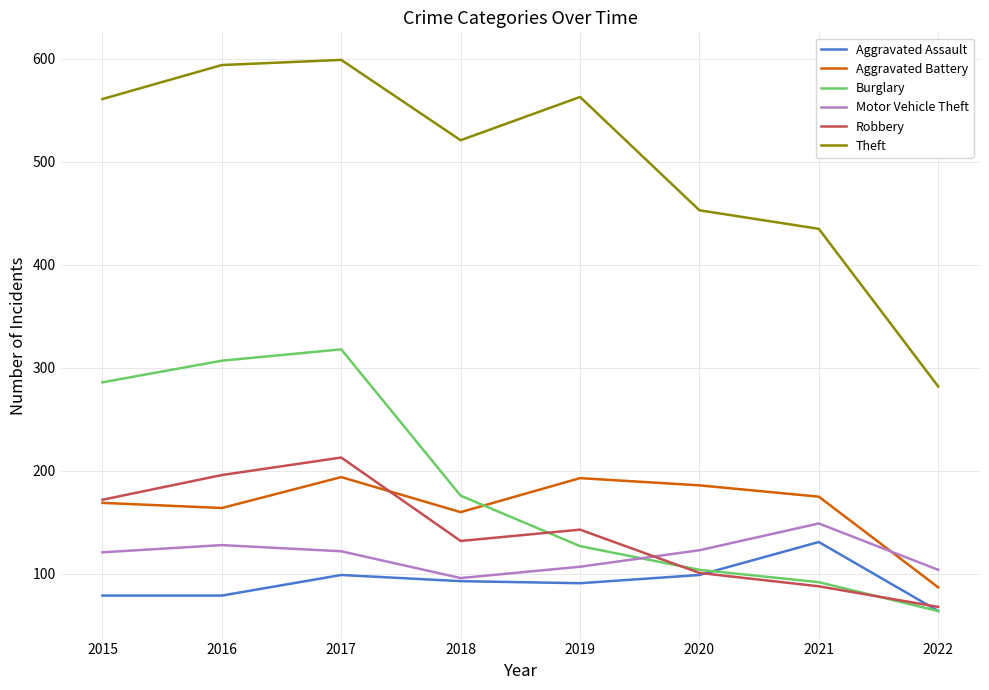

How many interior local valleys does the Motor Vehicle Theft series have?

1